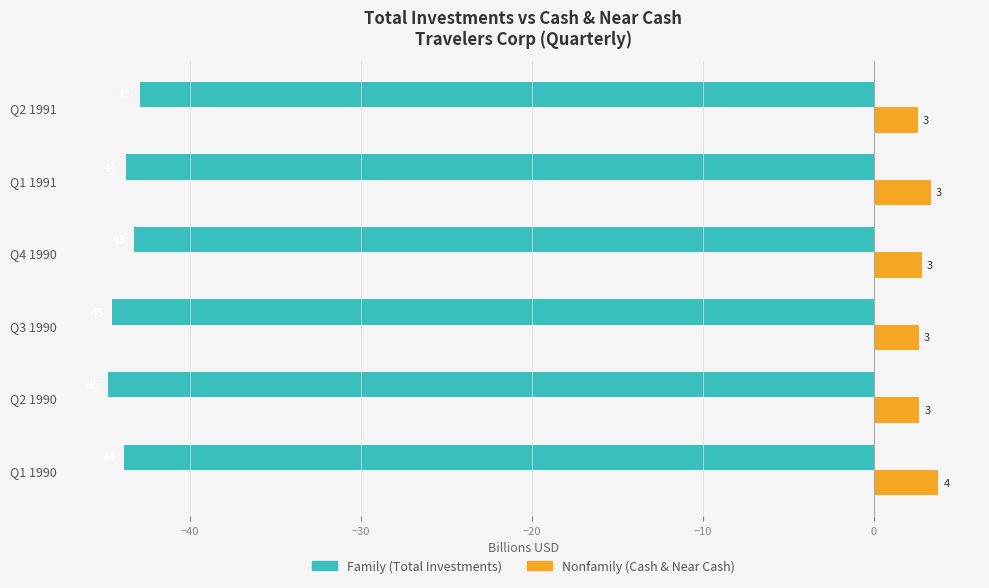

Is it true that Nonfamily equals 3.8 at Q4 1990?

False